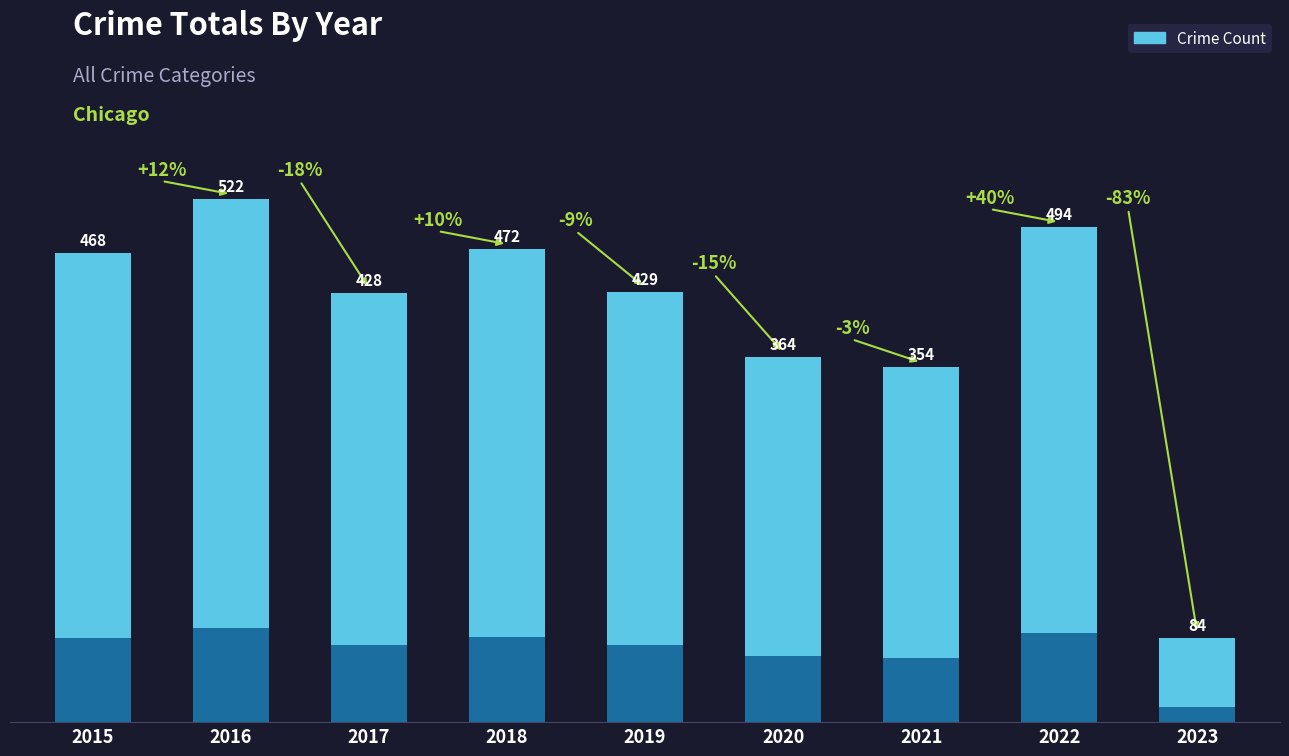

What is the sum of all values?

3615